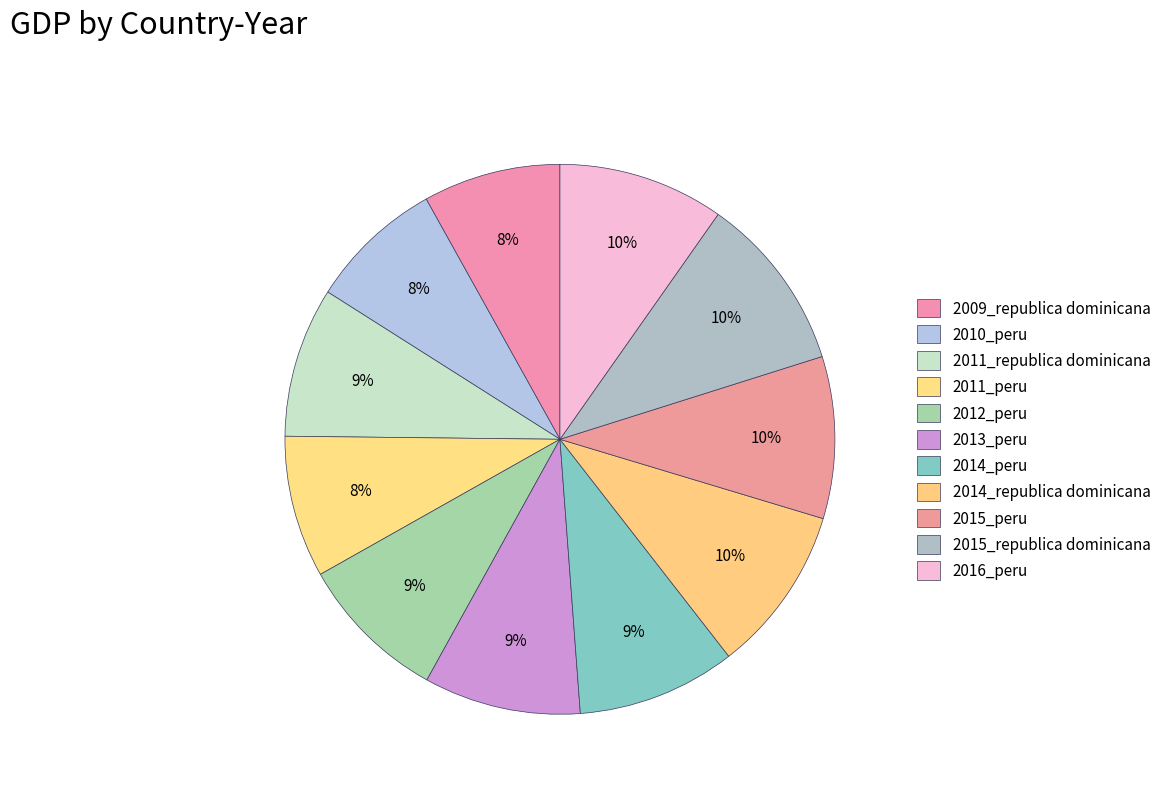

How many segments does this pie chart have?

11